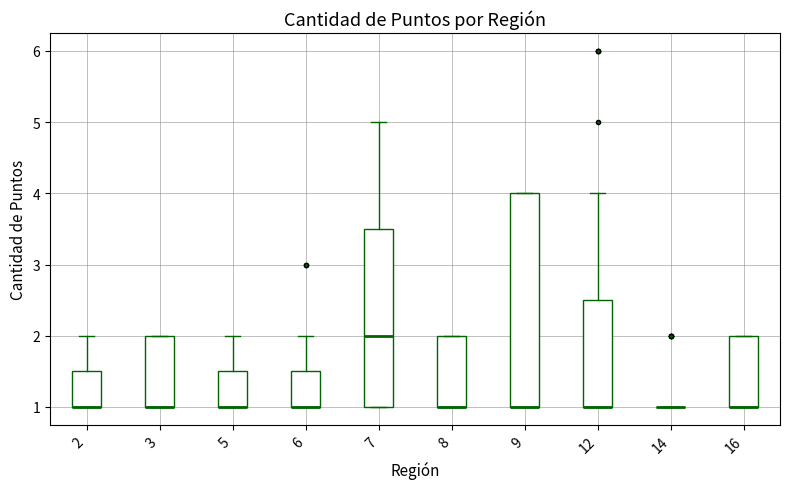

Reading left to right, transcribe this box plot: for each box, give where its median line is, the range the box spans, and where its two whiskers end, as read against the y-axis. The values are not printed on the chart, so give them approximately, as read against the axis.

2: median 1.0 (drawn on the box's lower edge), box 1.0 to 1.5, whiskers 1.0 to 2.0
3: median 1.0 (drawn on the box's lower edge), box 1.0 to 2.0, whiskers 1.0 to 2.0
5: median 1.0 (drawn on the box's lower edge), box 1.0 to 1.5, whiskers 1.0 to 2.0
6: median 1.0 (drawn on the box's lower edge), box 1.0 to 1.5, whiskers 1.0 to 2.0
7: median 2.0, box 1.0 to 3.5, whiskers 1.0 to 5.0
8: median 1.0 (drawn on the box's lower edge), box 1.0 to 2.0, whiskers 1.0 to 2.0
9: median 1.0 (drawn on the box's lower edge), box 1.0 to 4.0, whiskers 1.0 to 4.0
12: median 1.0 (drawn on the box's lower edge), box 1.0 to 2.5, whiskers 1.0 to 4.0
14: box collapsed to a line at 1.0, whiskers 1.0 to 1.0
16: median 1.0 (drawn on the box's lower edge), box 1.0 to 2.0, whiskers 1.0 to 2.0